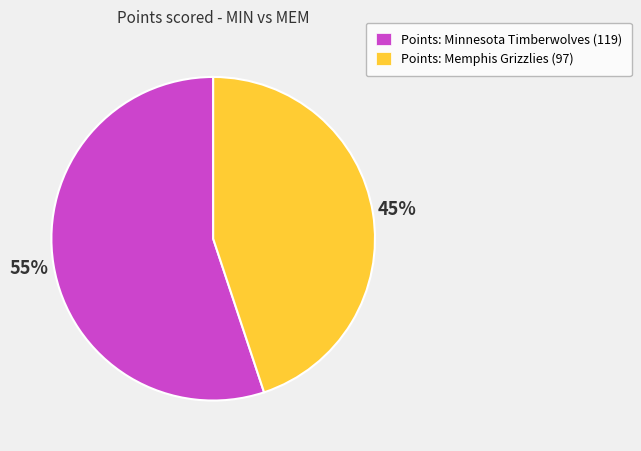

What percentage is the Points: Minnesota Timberwolves (119) slice, to the nearest percent?

55%